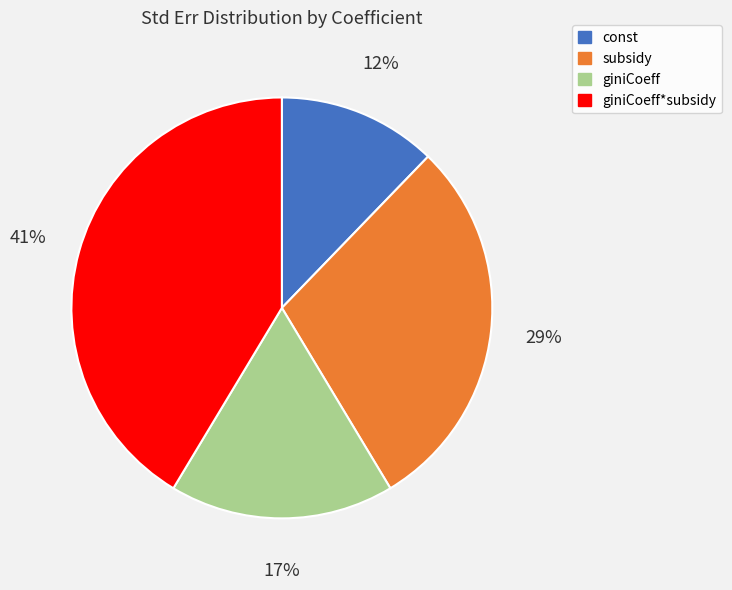

Is it true that const is 4% of the pie?

False